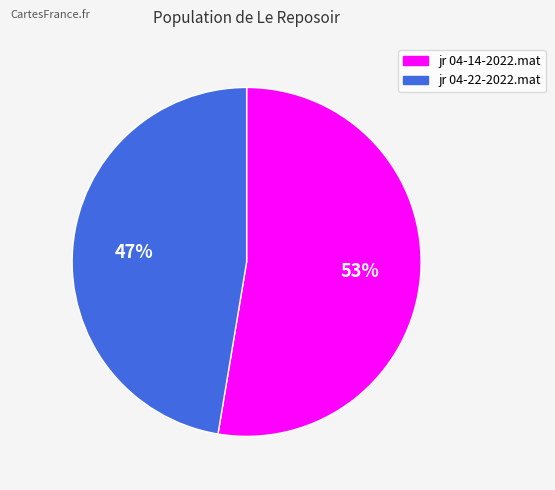

Rank the categories by value from lowest to highest.

jr 04-22-2022.mat, jr 04-14-2022.mat